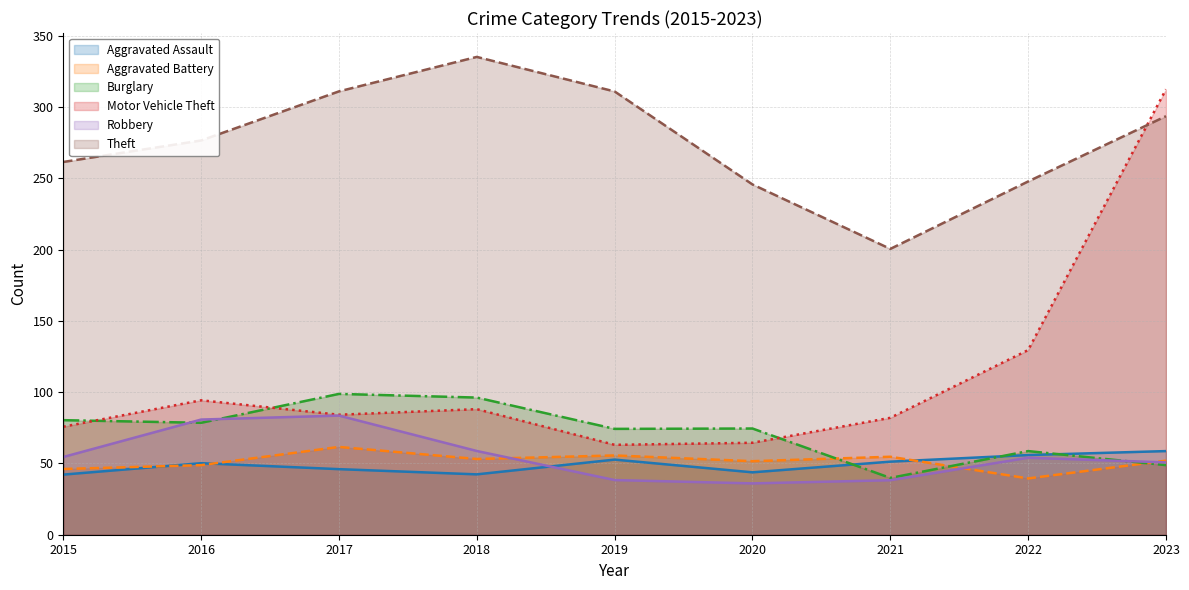

Which series has the widest spread of values?

Motor Vehicle Theft